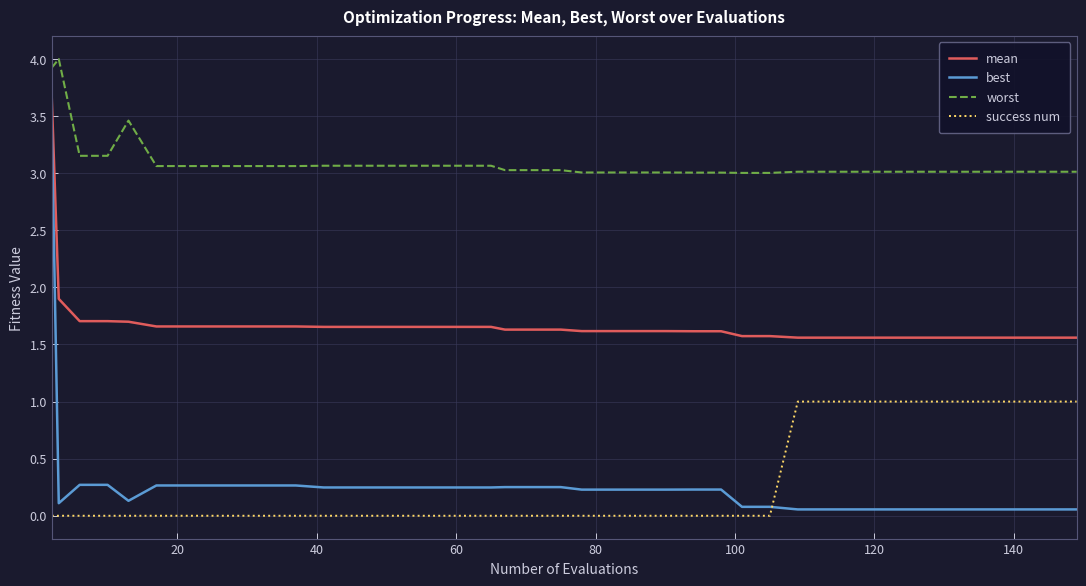

Which series has the largest total across all categories?

worst